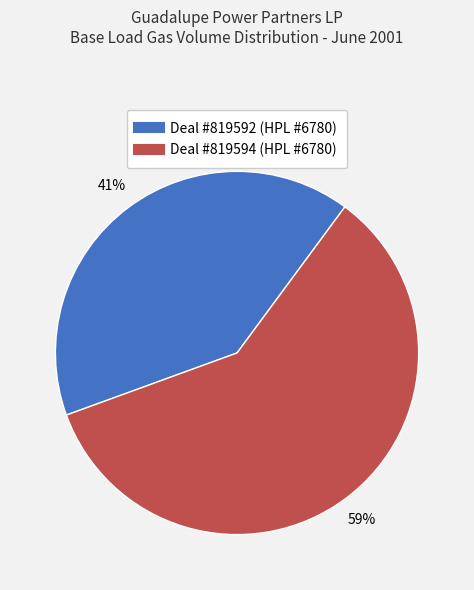

Count the number of slices in the pie.

2